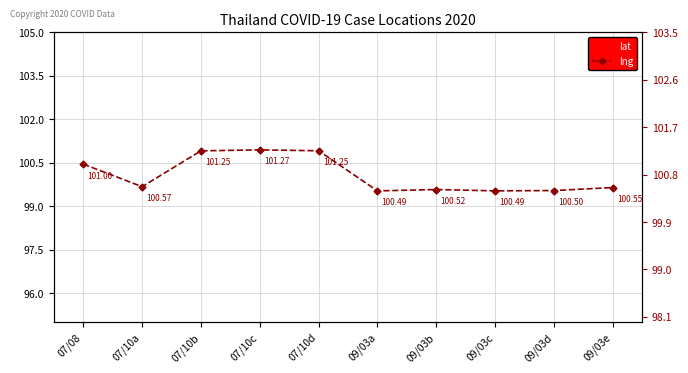

Is the value of lng at 09/03d greater than the value of lat at 09/03c?

Yes